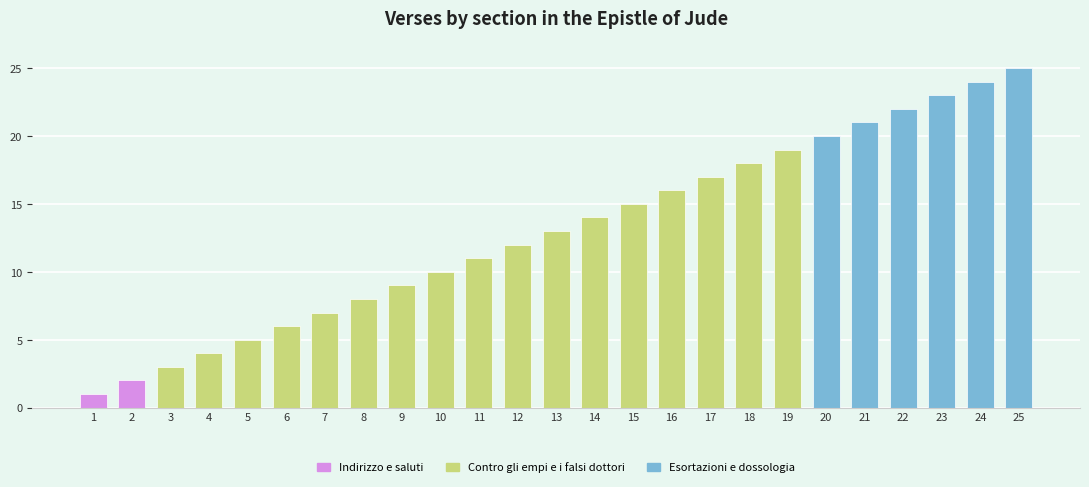

What is the minimum value shown in the chart?

1